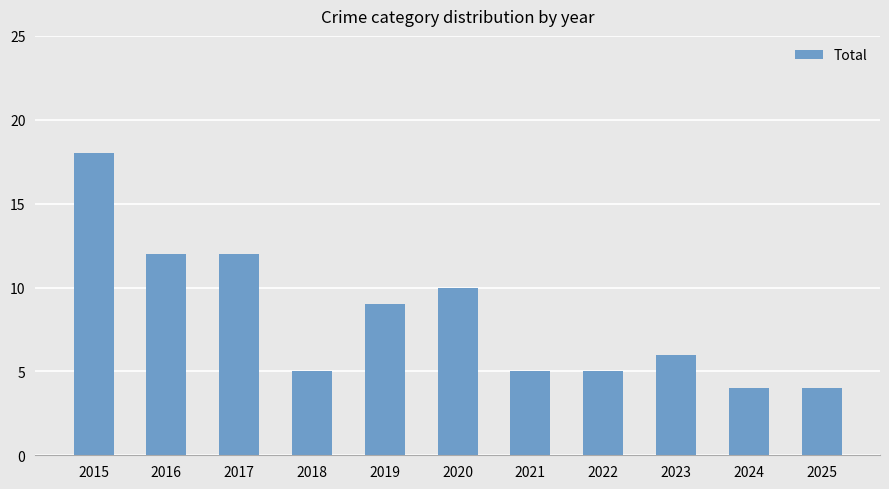

Reading left to right, list all the values displayed in this chart.

2015=18	2016=12	2017=12	2018=5	2019=9	2020=10	2021=5	2022=5	2023=6	2024=4	2025=4